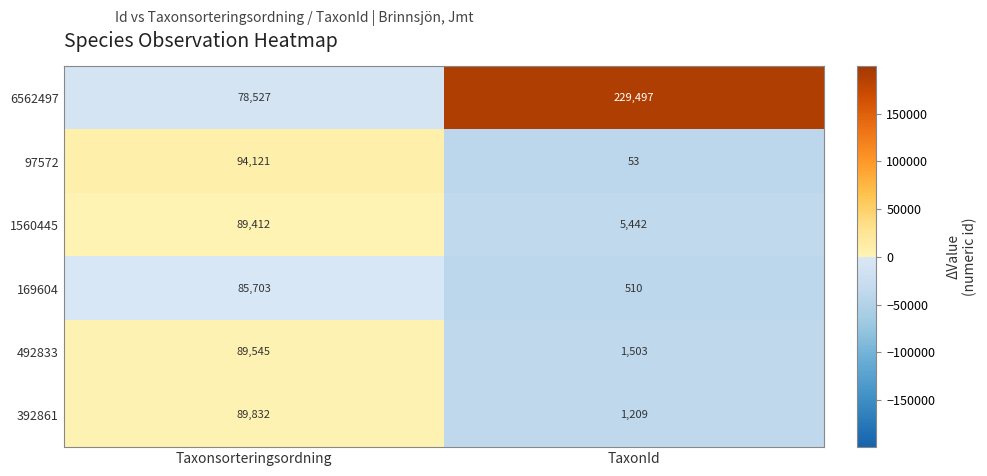

Which series has the largest range (max minus min)?

6562497